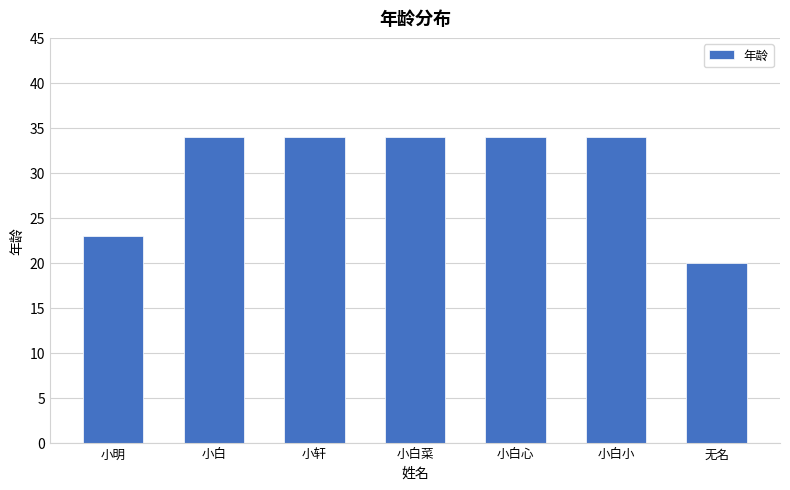

What is the sum of the values at 小明 and 小轩?

57